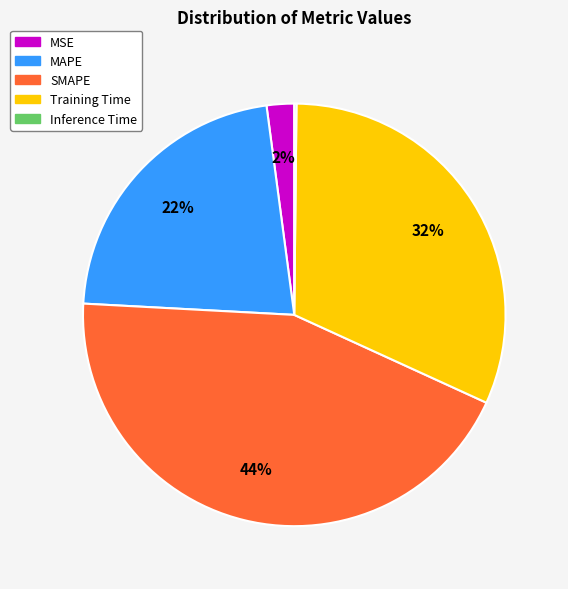

Which category has the biggest portion of the pie?

SMAPE